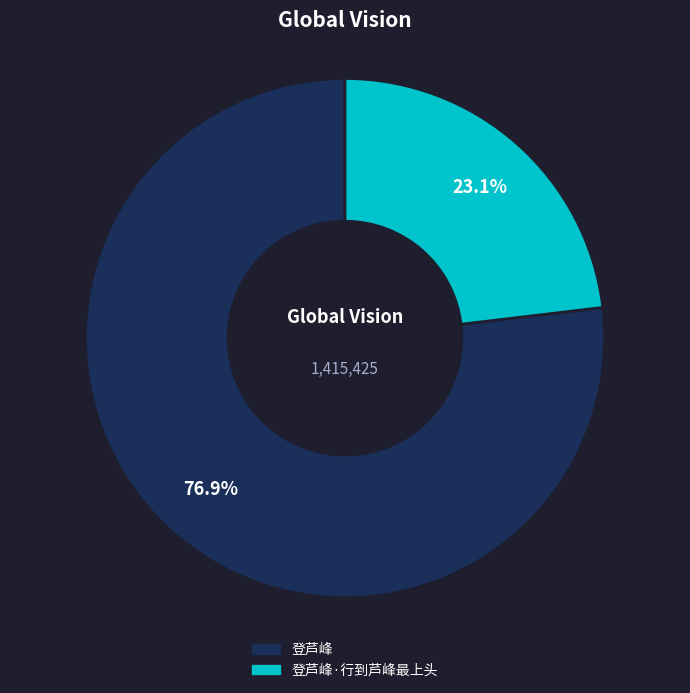

The 登芦峰·行到芦峰最上头 slice represents 34% of the pie. True or false?

False